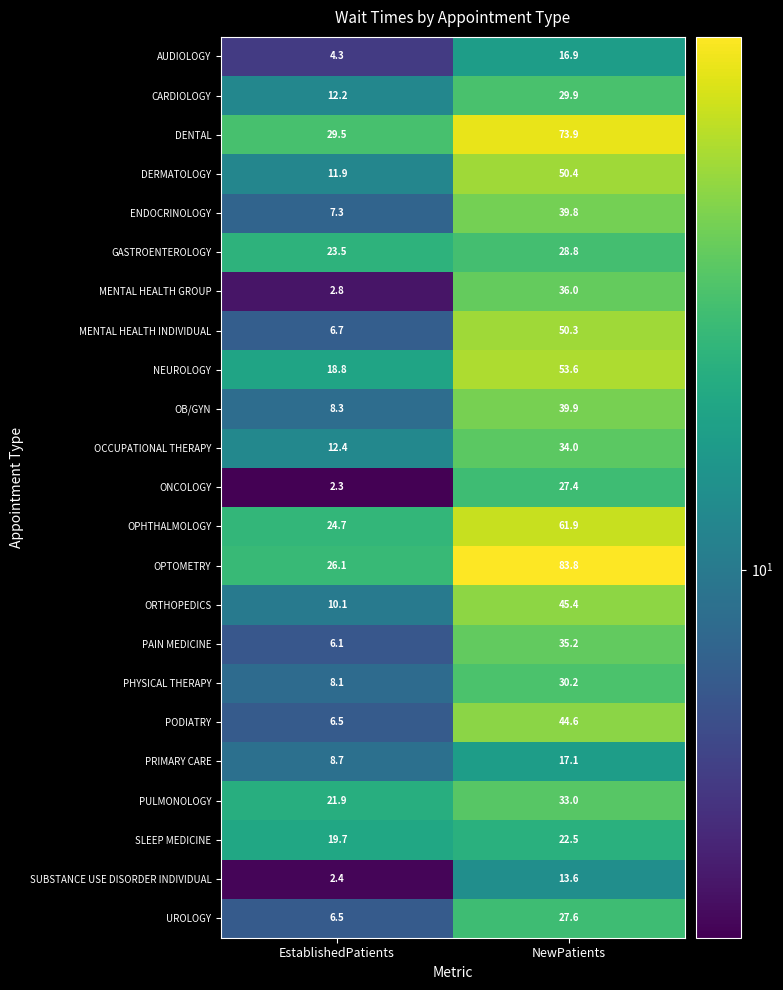

At which category is the sum across all series the highest?

NewPatients